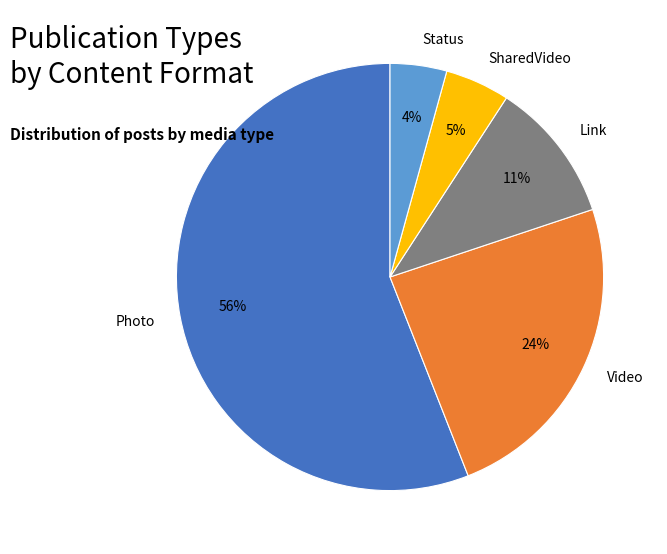

To the nearest percent, what portion does Status represent?

4%